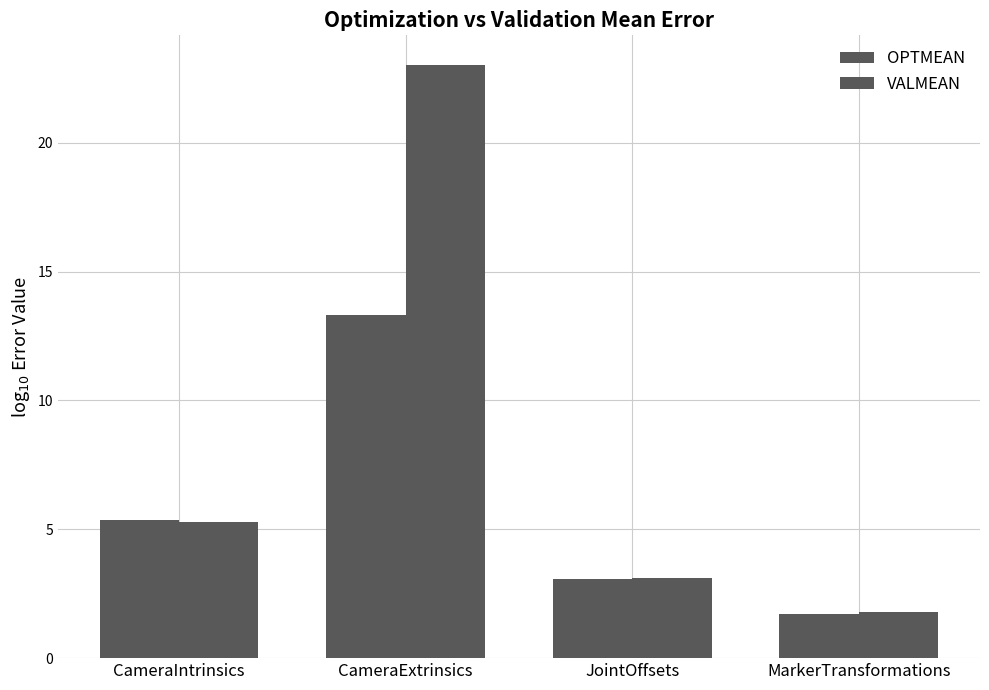

What is the sum of all VALMEAN values?

33.2